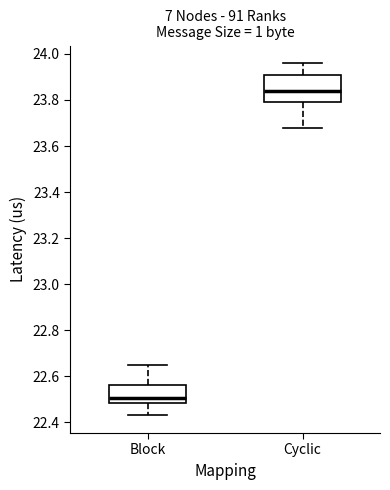

Where is the lower edge of the box for Cyclic on the y-axis? The values are not printed on the chart, so give them approximately, as read against the axis.

23.80